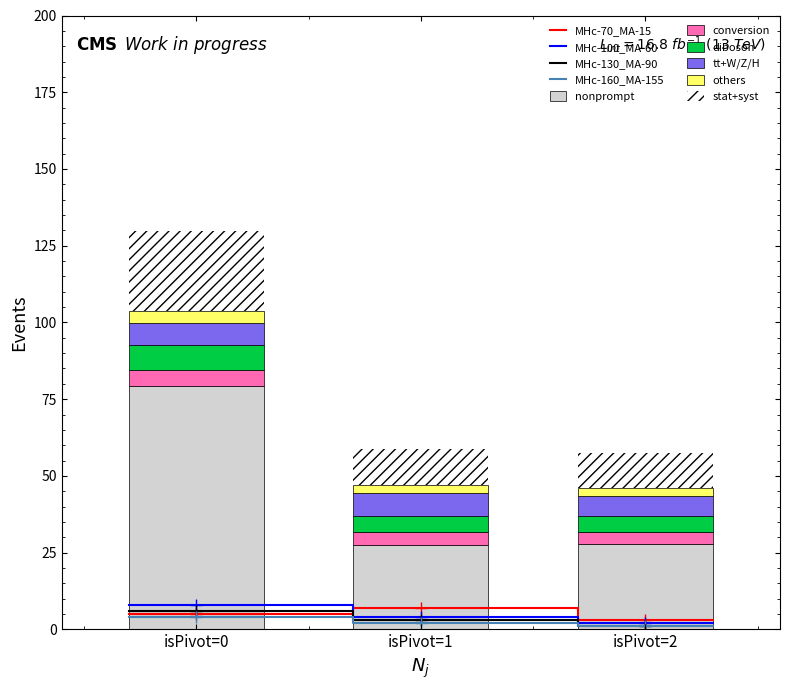

What is the maximum value for nonprompt?

79.4